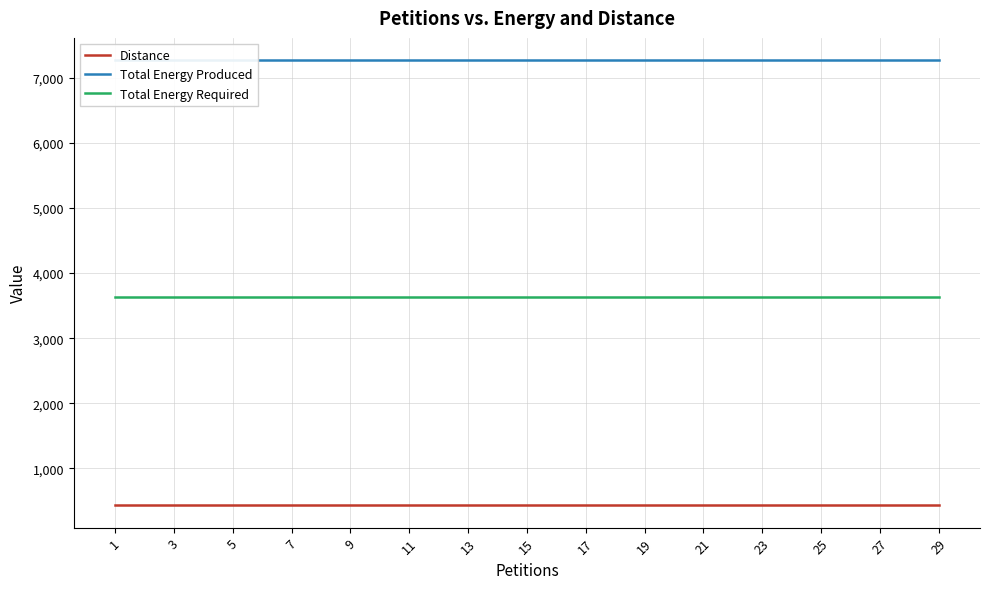

Reading left to right, extract all data points from this chart.

Distance: 1=432	3=432	5=432	7=432	9=432	11=432	13=432	15=432	17=432	19=432	21=432	23=432	25=432	27=432	29=432
Total Energy Produced: 1=7270	3=7270	5=7270	7=7270	9=7270	11=7270	13=7270	15=7270	17=7270	19=7270	21=7270	23=7270	25=7270	27=7270	29=7270
Total Energy Required: 1=3635	3=3635	5=3635	7=3635	9=3635	11=3635	13=3635	15=3635	17=3635	19=3635	21=3635	23=3635	25=3635	27=3635	29=3635